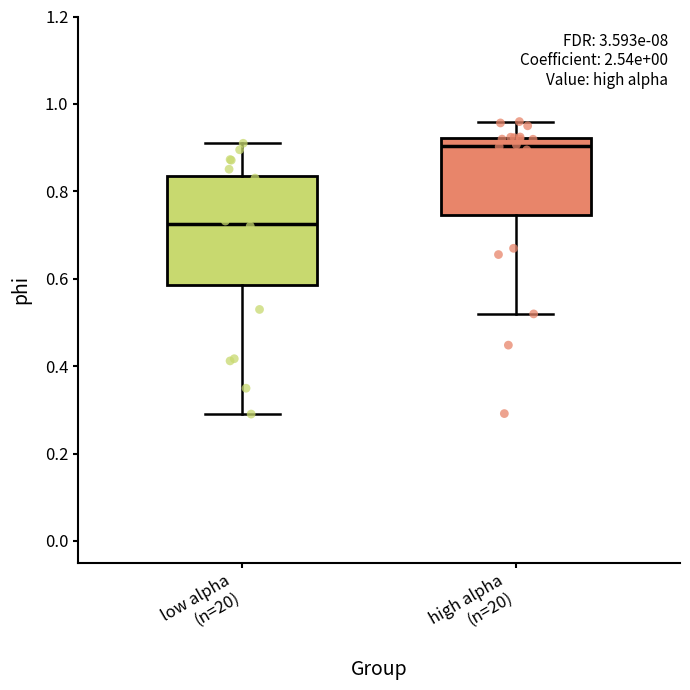

Reading left to right, read every box against the y-axis: the position of its median line, the range the box covers, and the ends of its whiskers. The values are not printed on the chart, so give them approximately, as read against the axis.

low alpha (n=20): median 0.72, box 0.58 to 0.84, whiskers 0.30 to 0.90
high alpha (n=20): median 0.90, box 0.74 to 0.92, whiskers 0.52 to 0.96